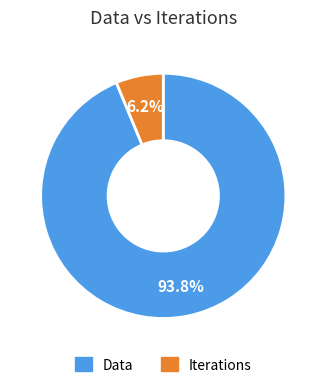

To the nearest percent, what is the combined percentage of Data and Iterations?

100%